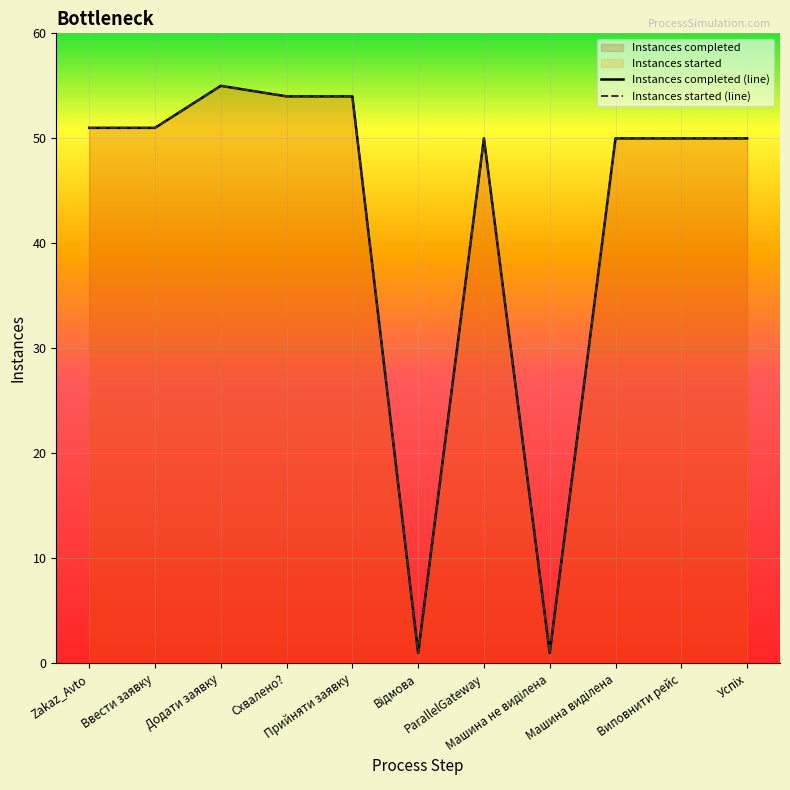

Between Схвалено? and Машина виділена, which series saw the biggest shift?

Instances completed